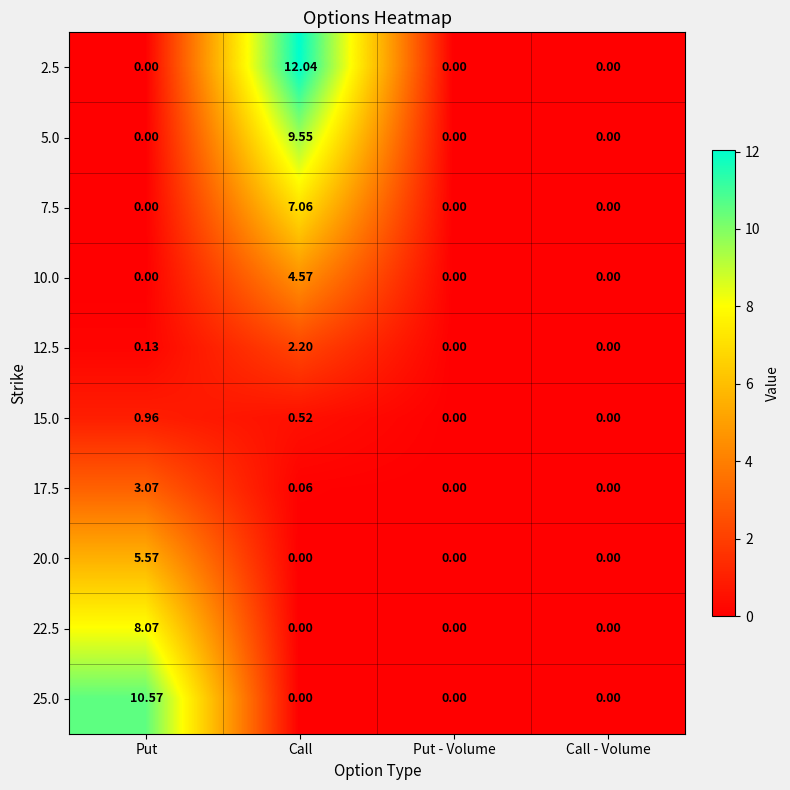

Is the value of 25.0 at Put greater than the value of 12.5 at Call - Volume?

Yes